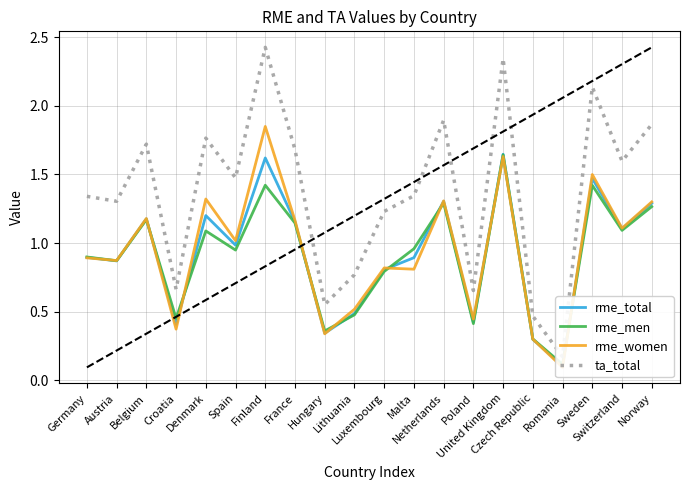

At which category does rme_men reach its first local peak?

Belgium